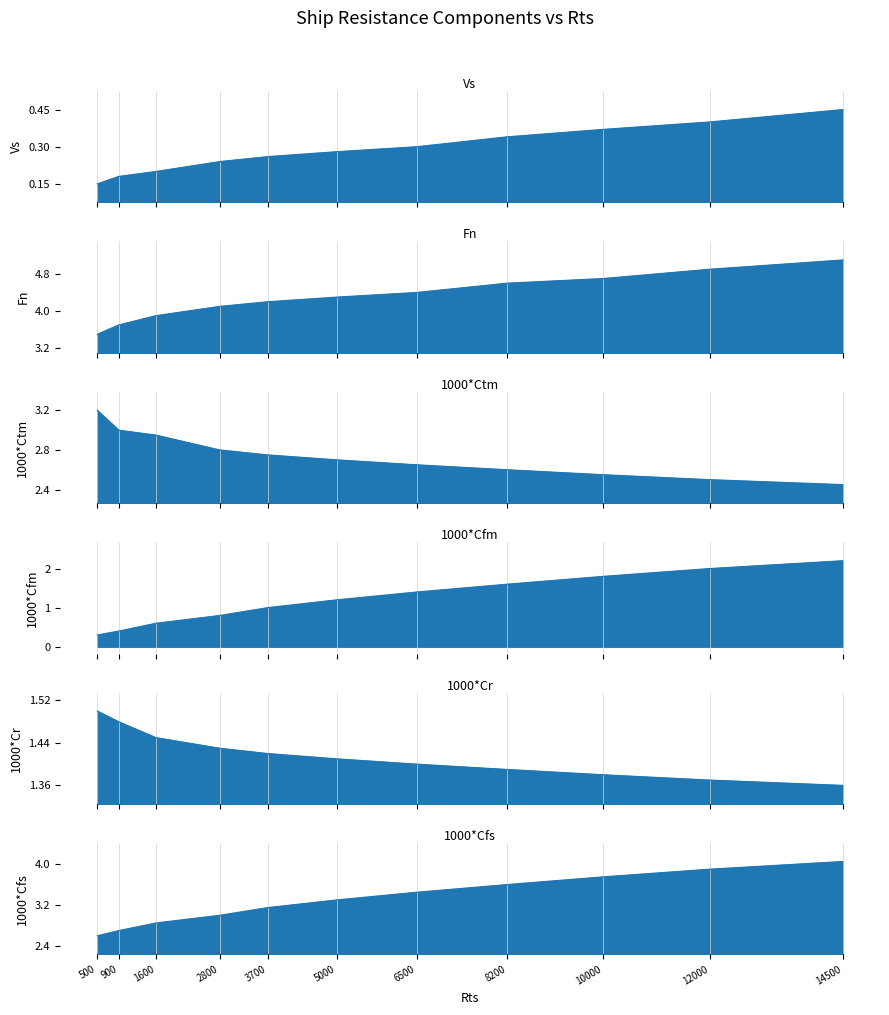

True or false: 1000*Cr and 1000*Cfs intersect in this chart.

False